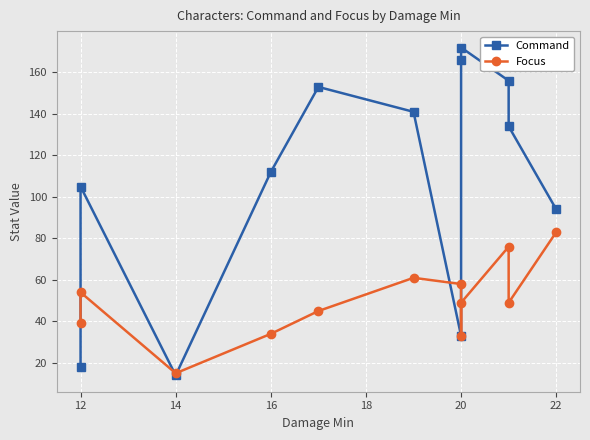

How many times do Command and Focus cross each other?

5